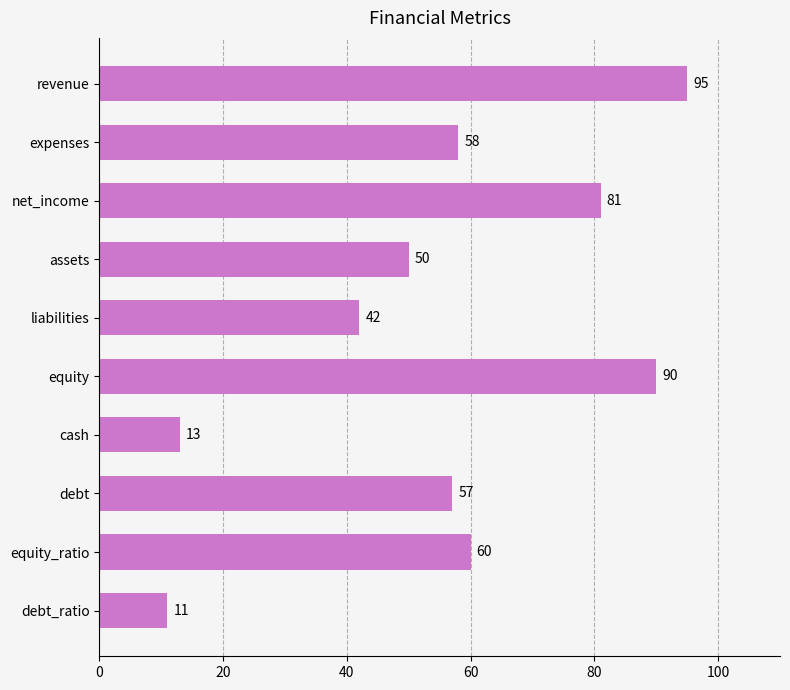

What is the label of the 2nd bar from the top?

expenses